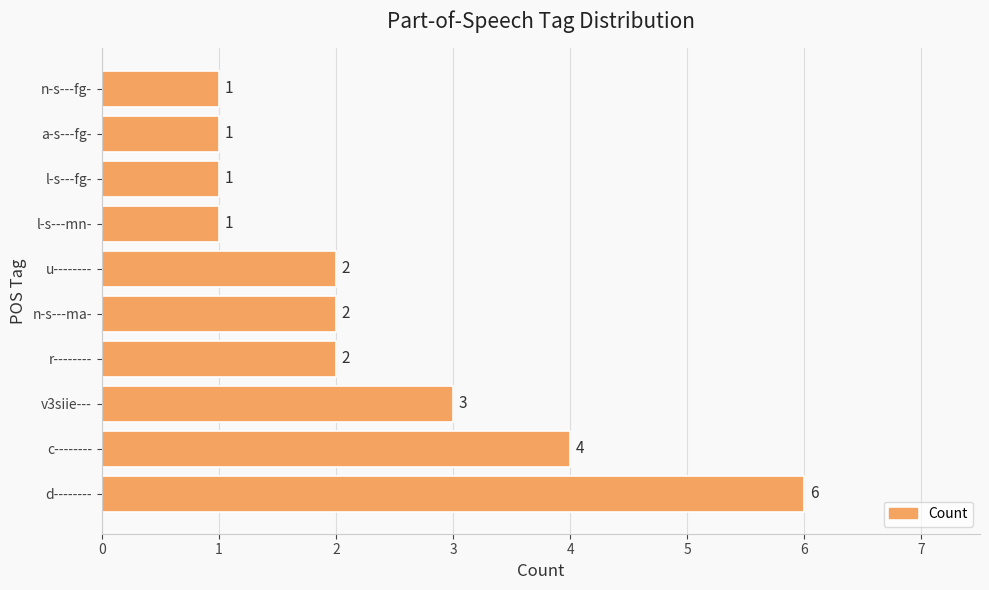

How many data points does each series have?

10